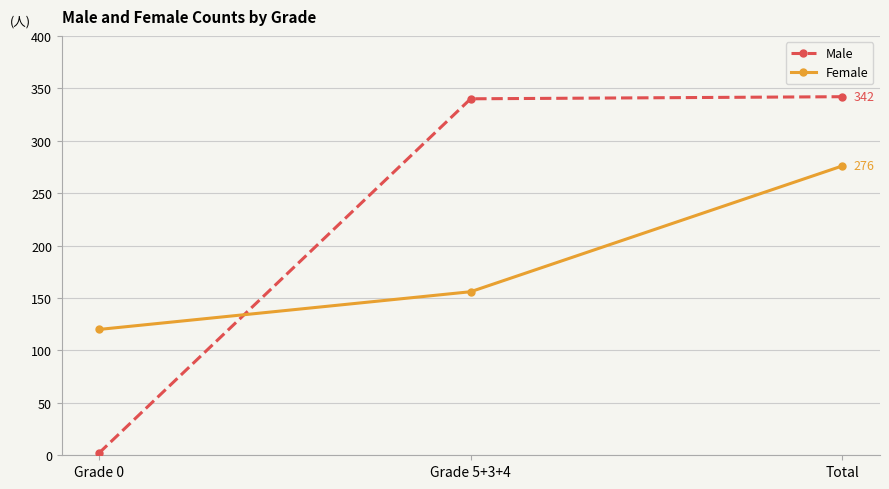

List the series in order of their overall mean, highest first.

Male, Female